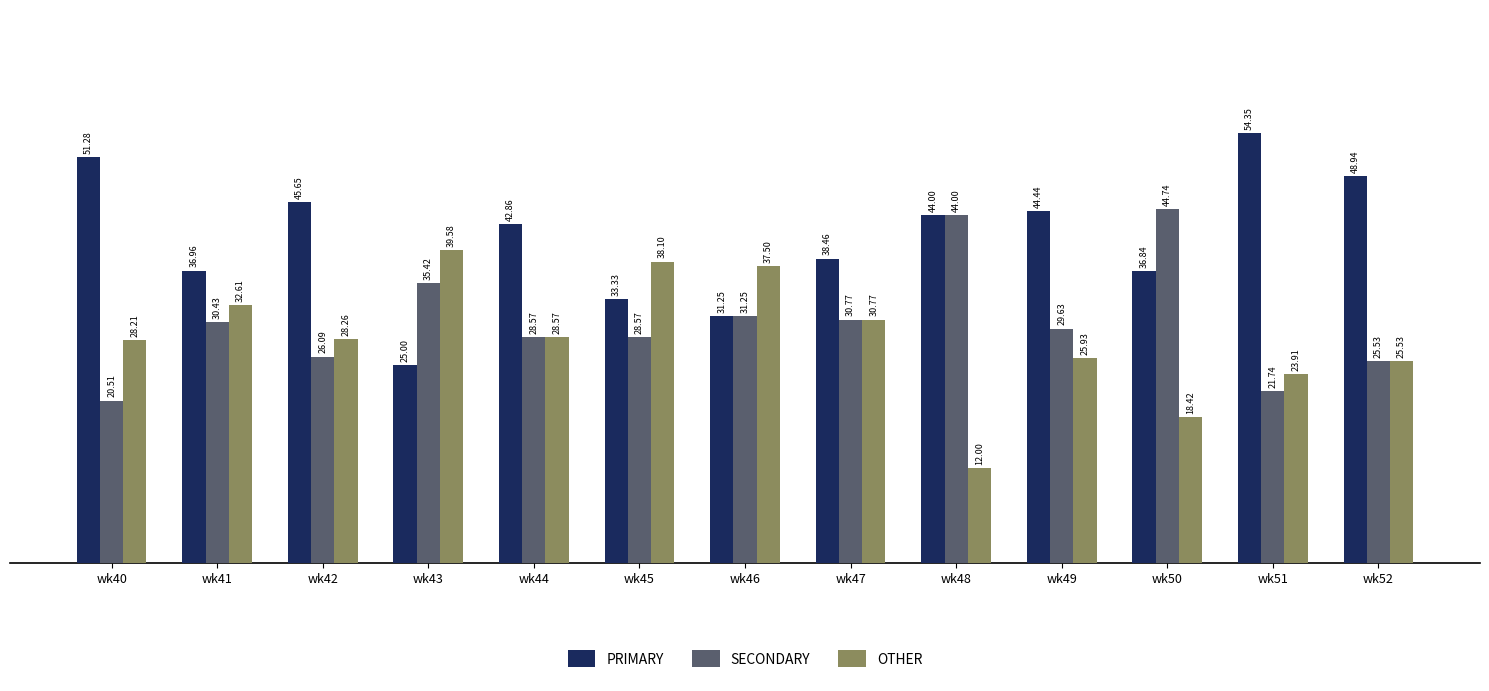

Is the value of PRIMARY at wk43 greater than the value of OTHER at wk45?

No